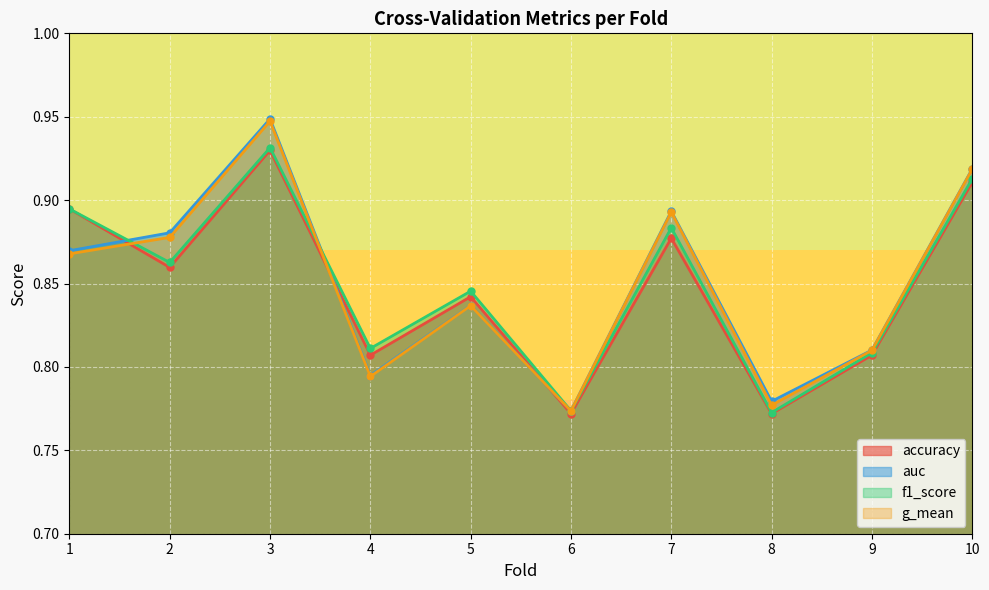

Is the value of f1_score at 7 greater than the value of auc at 8?

Yes